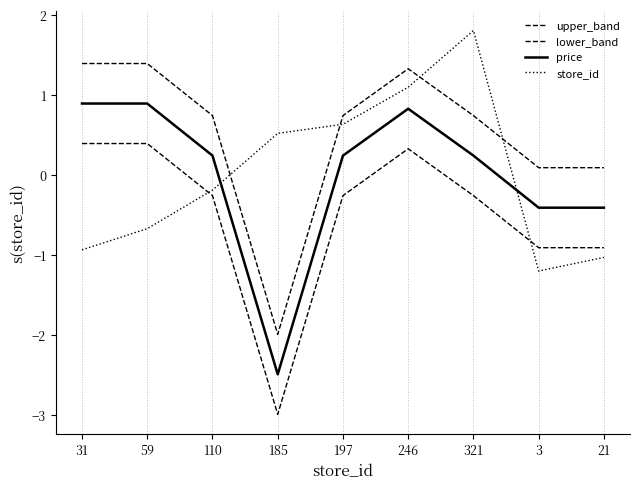

What is the label of the 9th point from the right?

31